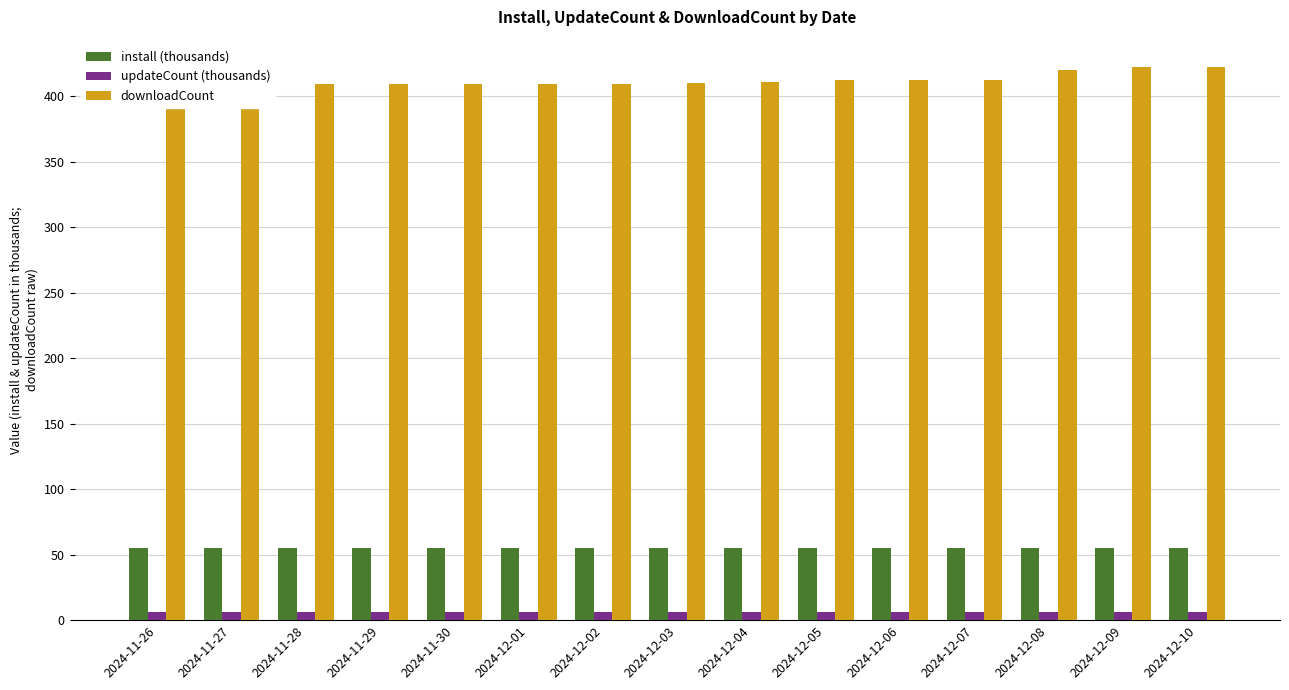

What position from the left is 2024-12-02?

7